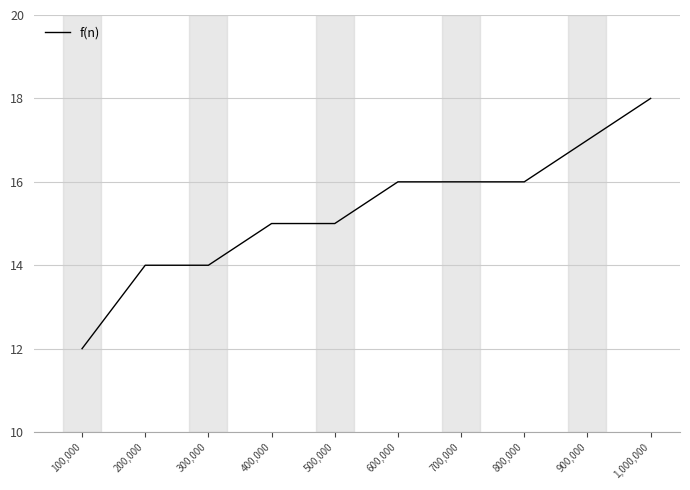

Does the chart display data point markers on the line(s)?

No